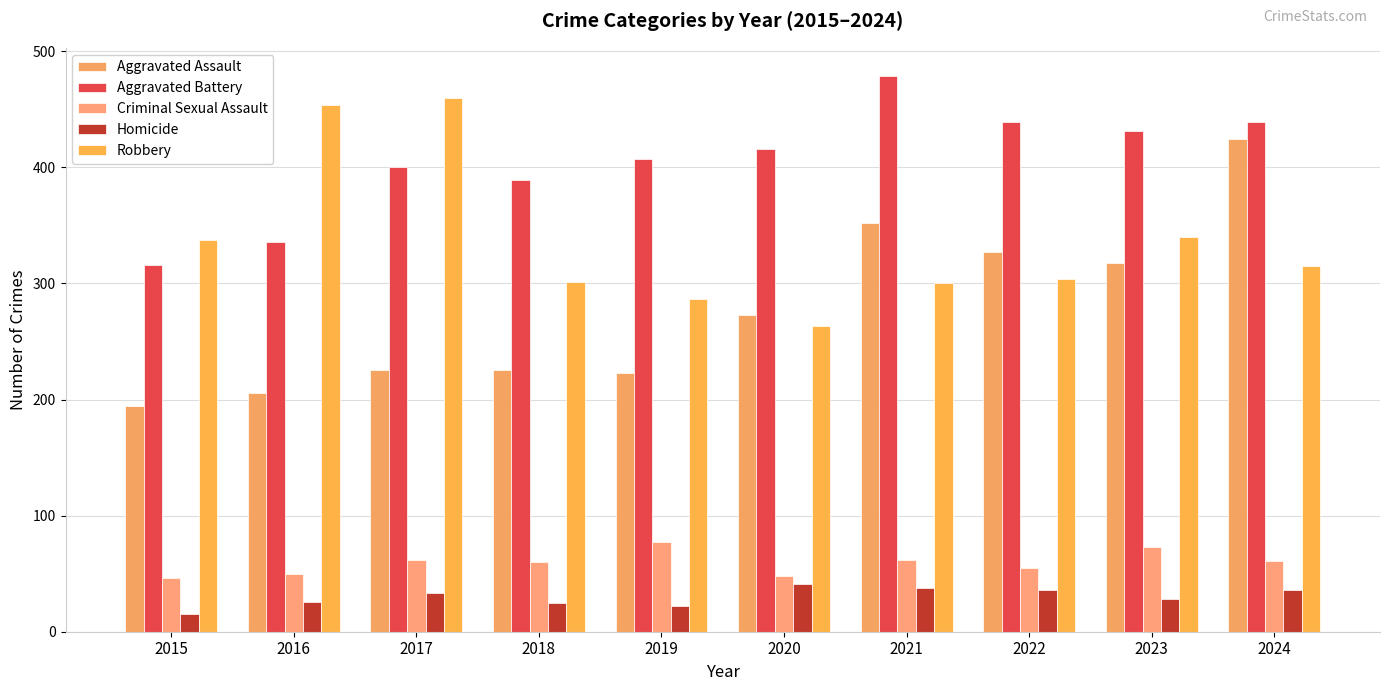

Is it true that Criminal Sexual Assault equals 39 at 2018?

False